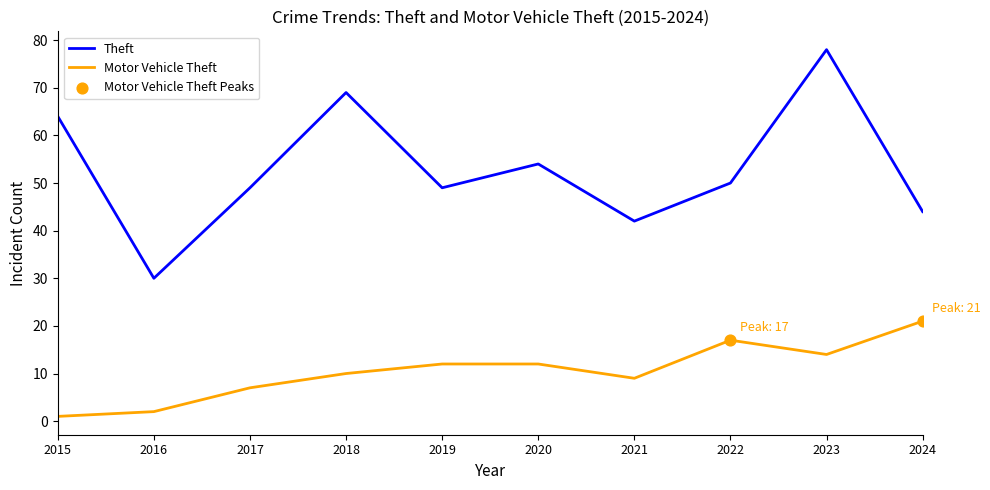

Between 2017 and 2023, which series saw the biggest shift?

Theft